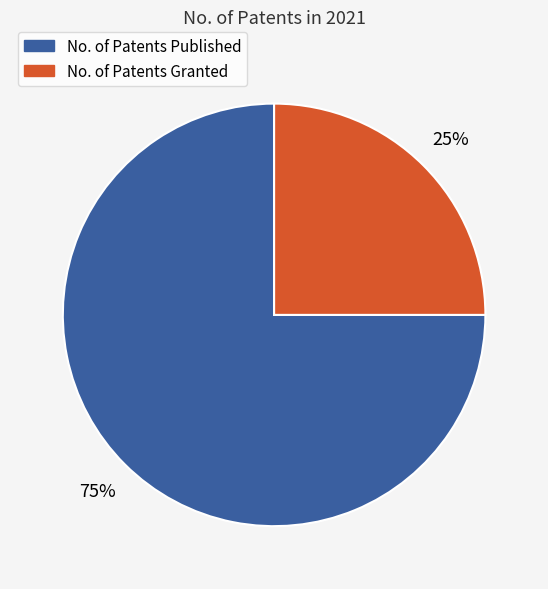

Do No. of Patents Granted and No. of Patents Published together represent more than half of the pie?

Yes